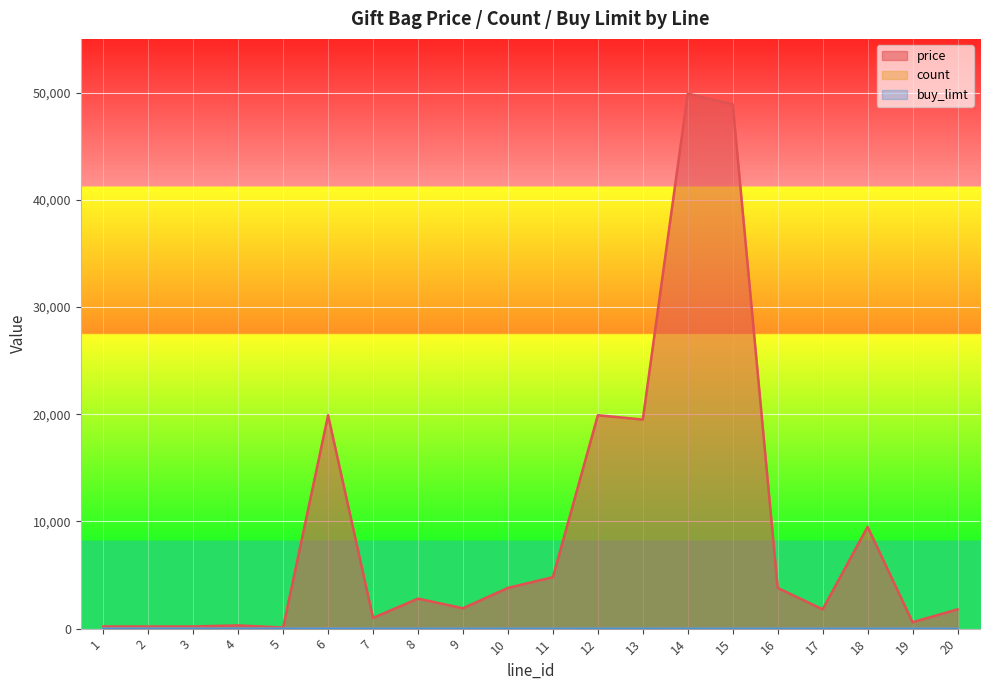

Reading left to right, transcribe all the data shown in this chart.

price: 200	200	200	300	100	19900	1000	2800	1900	3800	4800	19900	19500	49900	48900	3800	1800	9500	600	1800
count: 3	4	5	0	1	50	0	0	0	0	0	0	0	0	0	0	0	0	0	0
buy_limt: 0	0	0	0	0	10	0	0	0	0	0	1	1	0	0	0	0	0	0	0